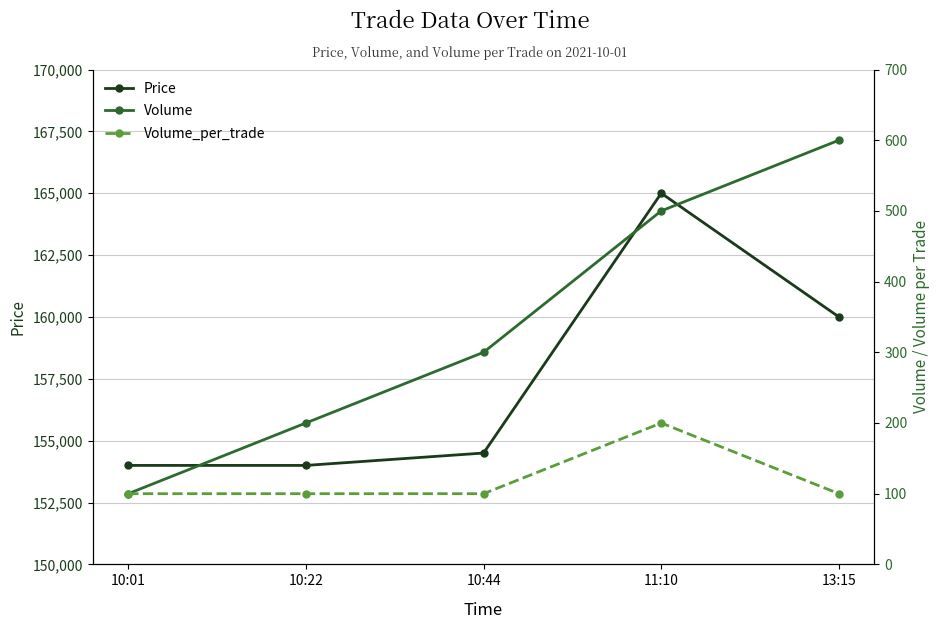

At which category is the sum across all series the highest?

11:10